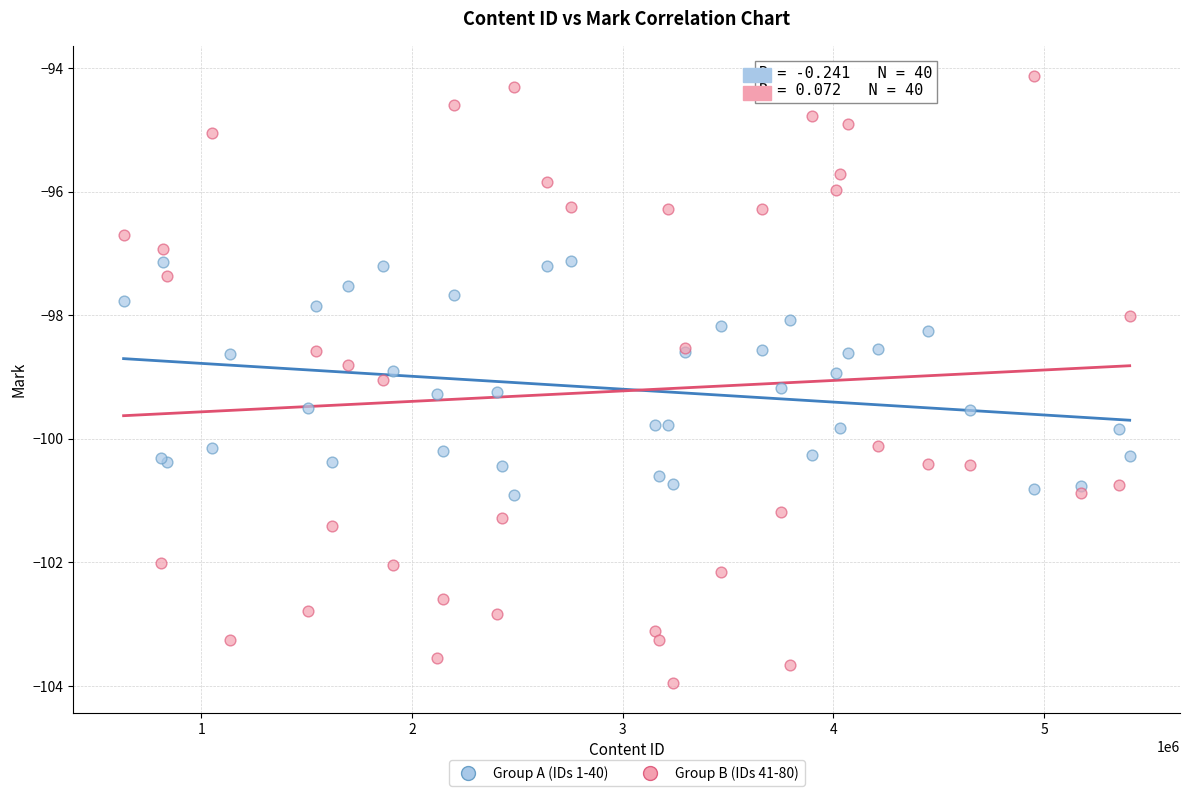

Which series has the largest Y range (max minus min)?

Group B (IDs 41-80)